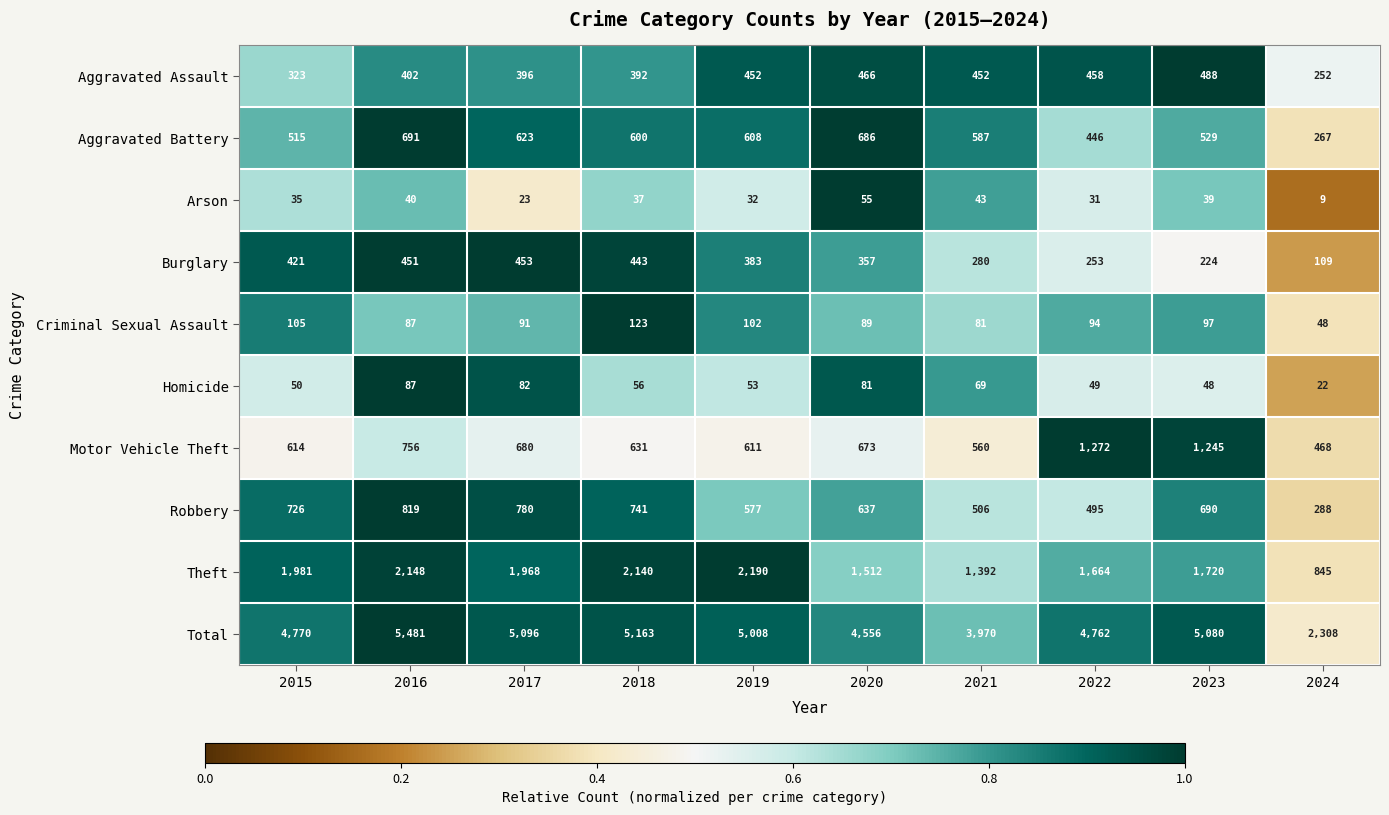

How many data points does each series have?

10